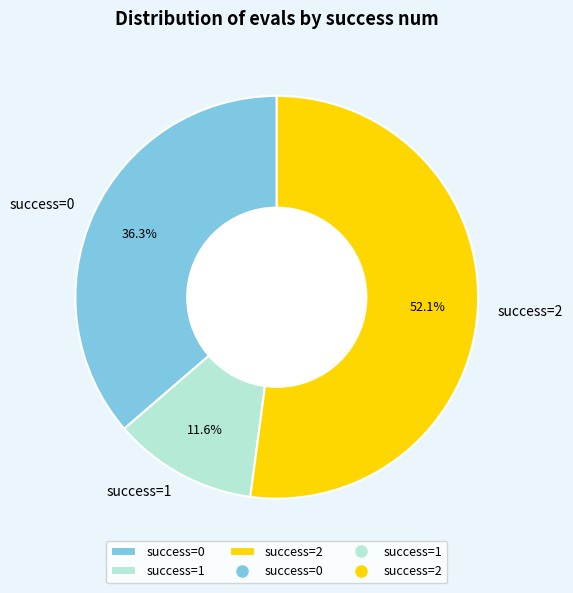

Which has a higher value, success=0 or success=1?

success=0